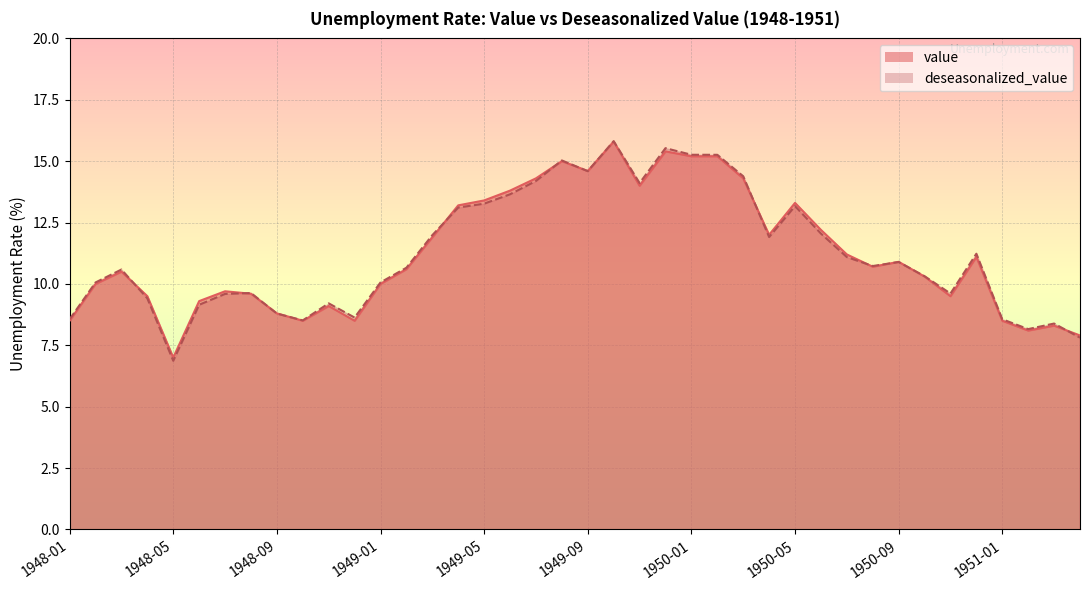

How many lines are shown in the chart?

2